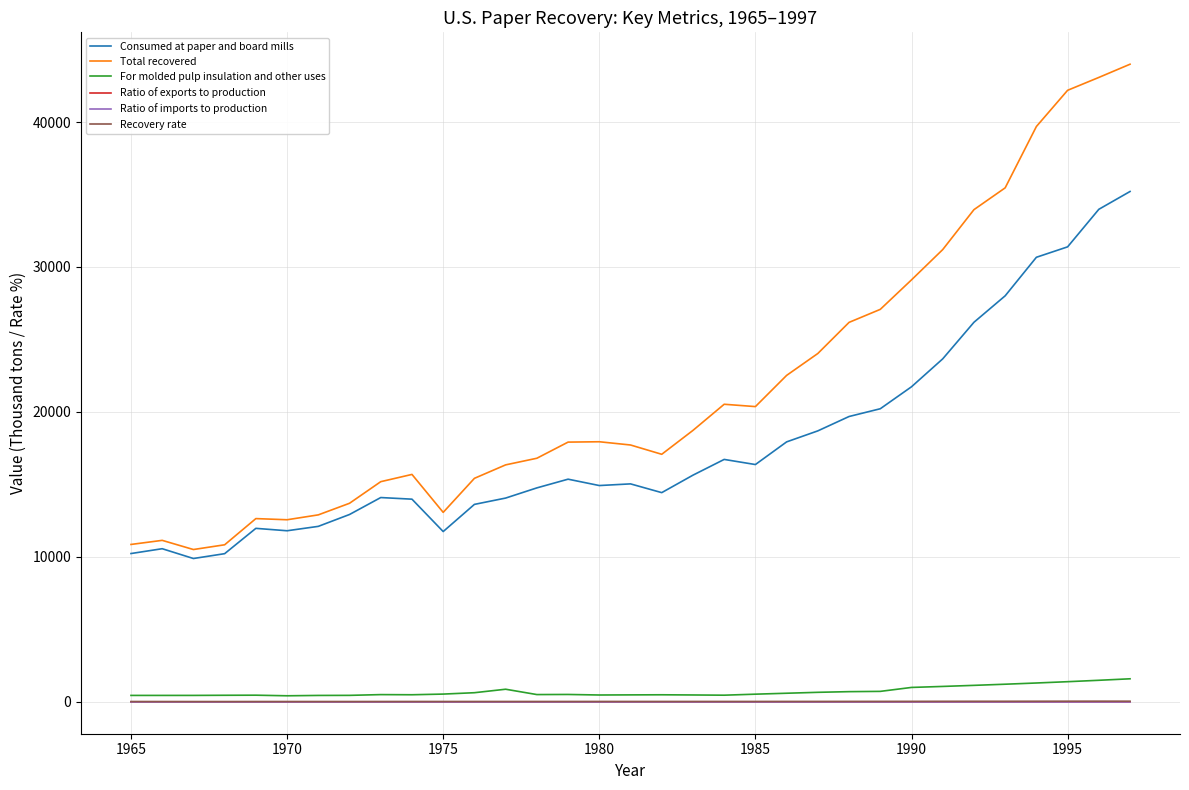

How many series are shown in this chart?

6